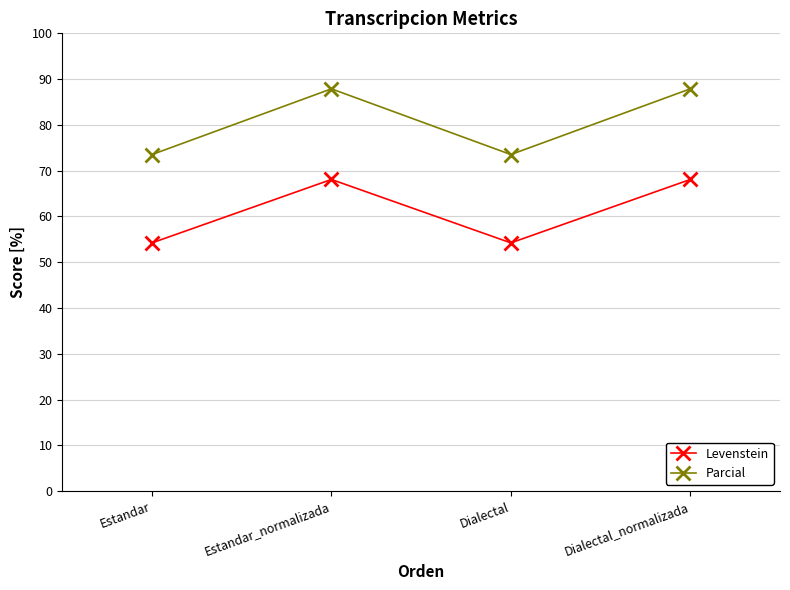

What is the difference between the highest and lowest values at Dialectal?

19.3